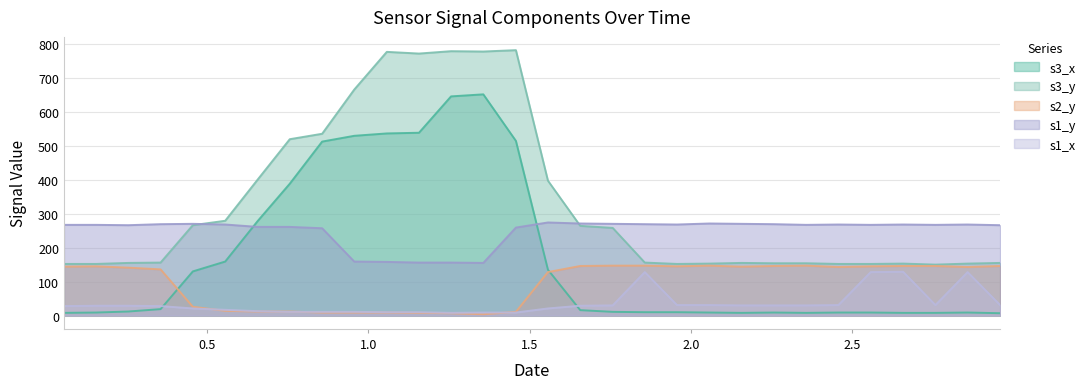

Which category has the lowest value in the s1_y series?

1.356325